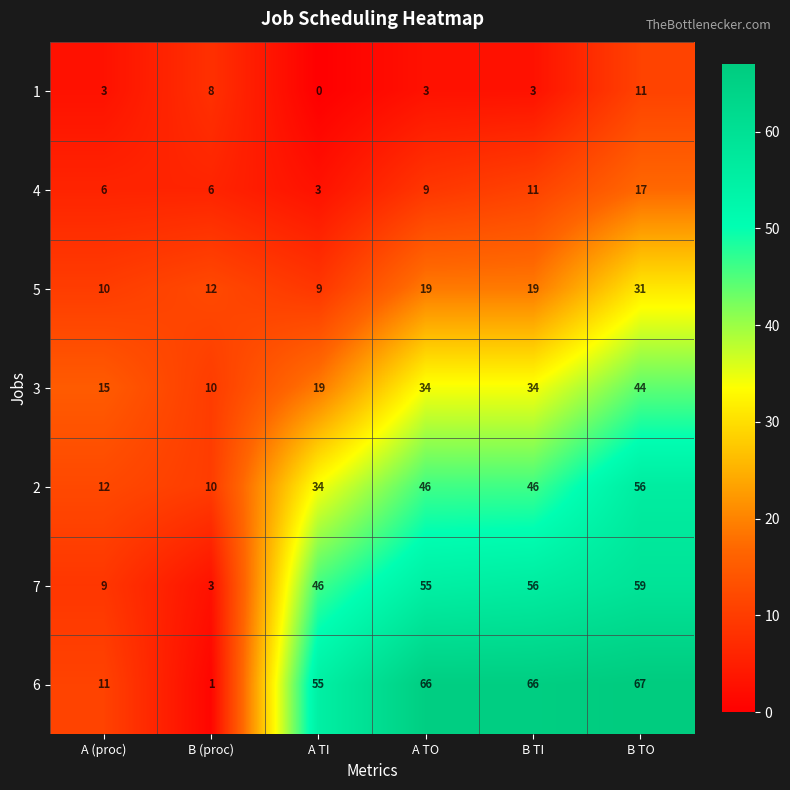

The 2 series shows 71 at B TI. True or false?

False